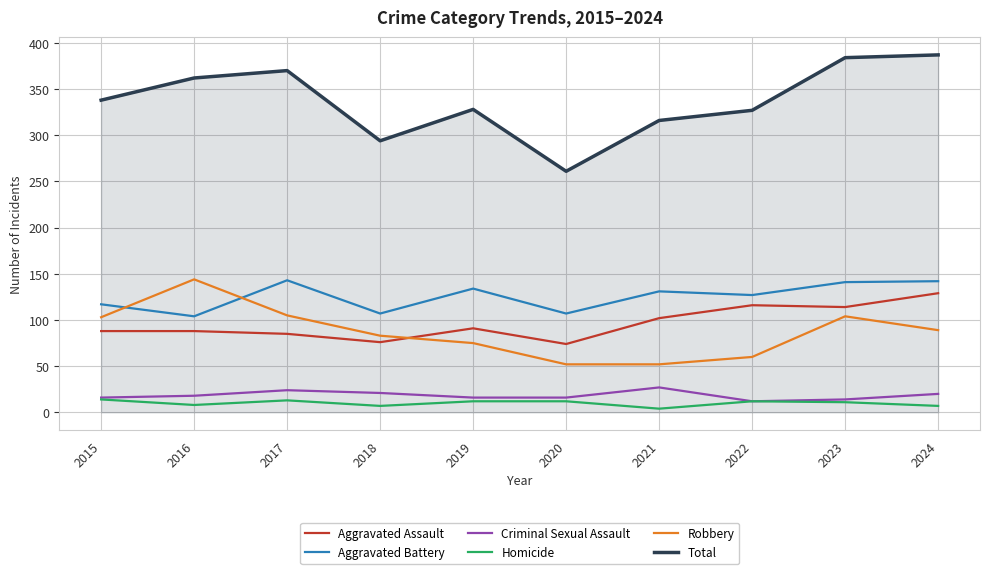

What is the difference between the maximum and minimum values in the Total series?

126